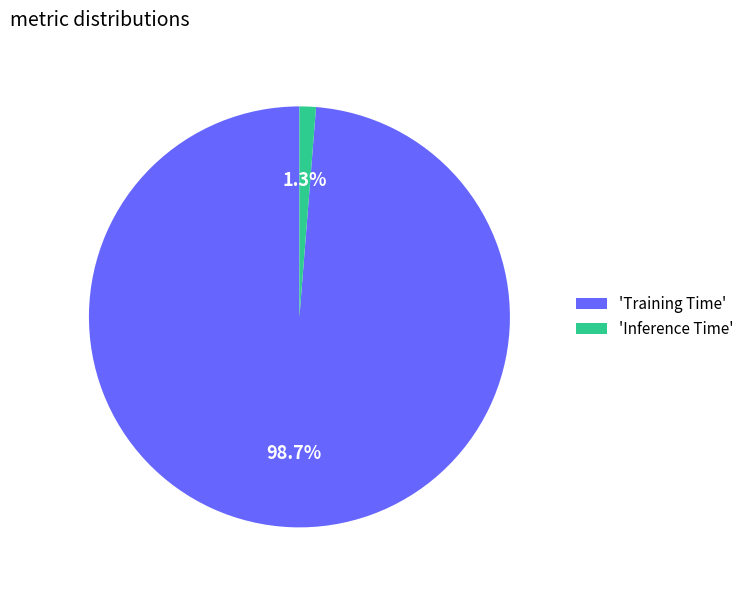

What is the smallest slice in the pie chart?

'Inference Time'